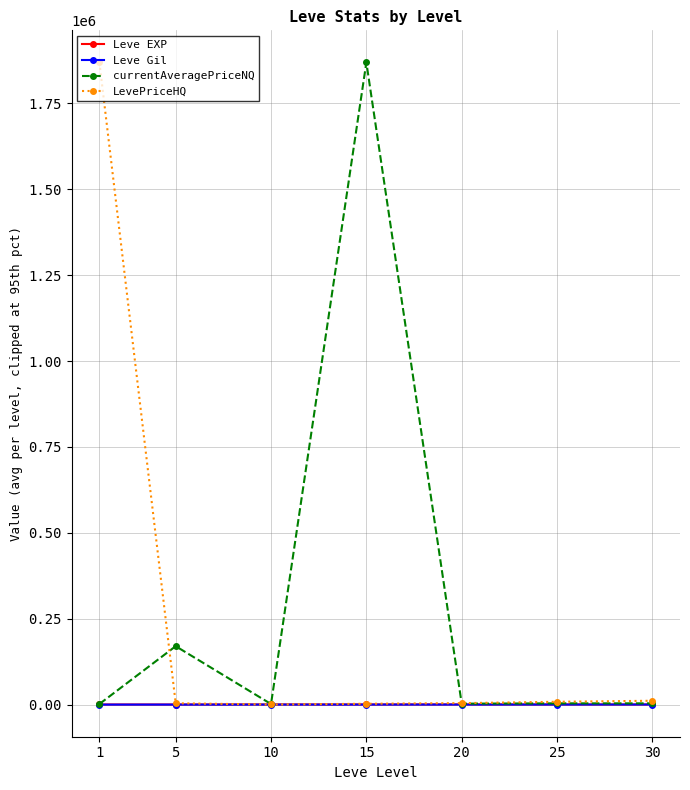

True or false: Leve EXP has more than 0 points higher than both neighbors.

True